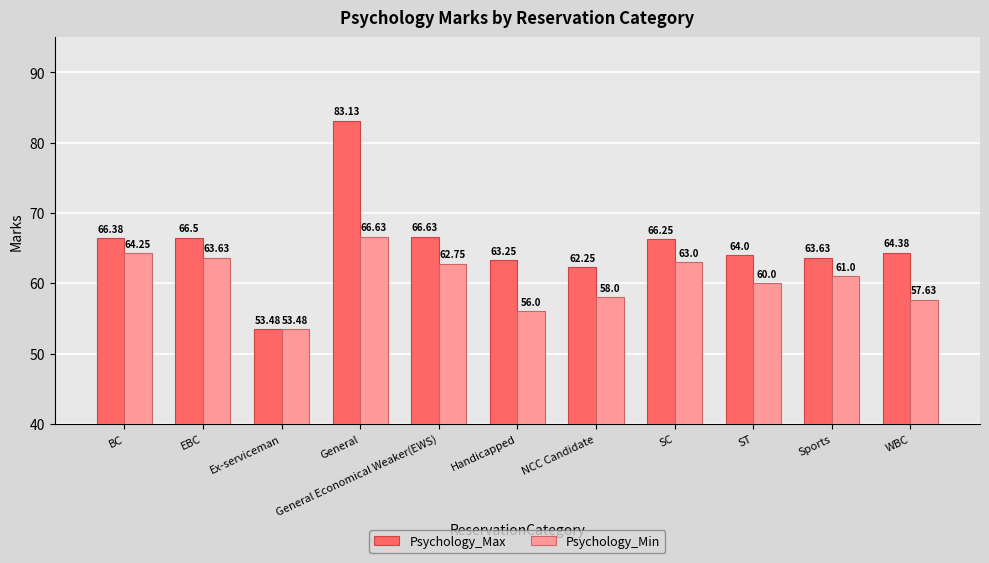

What position from the left is BC?

1